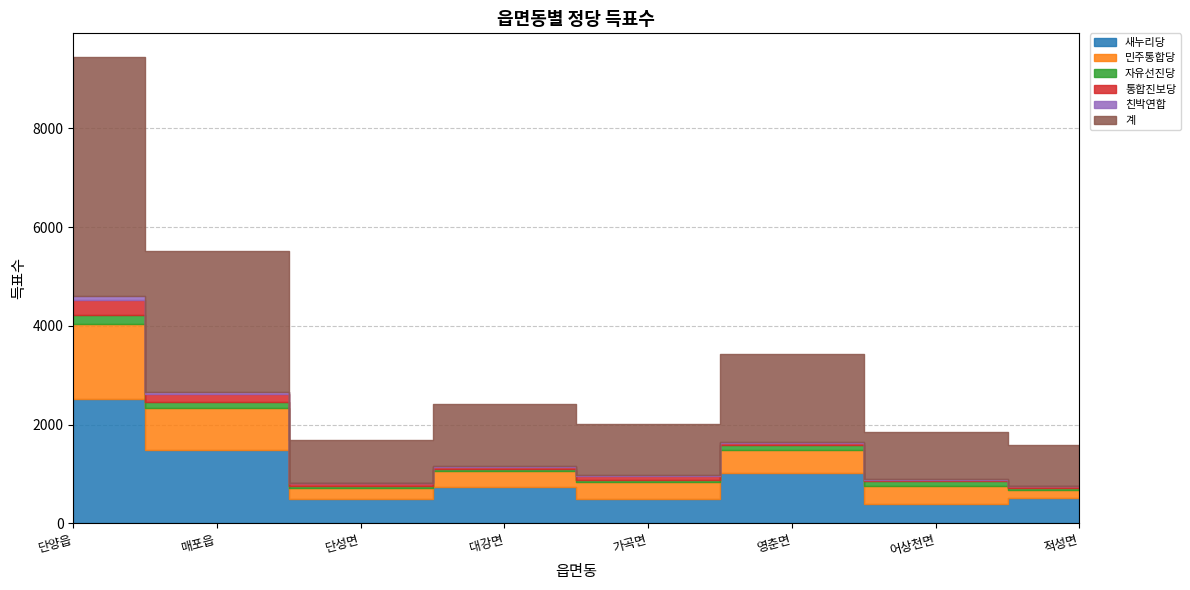

How many categories are shown in the chart?

8